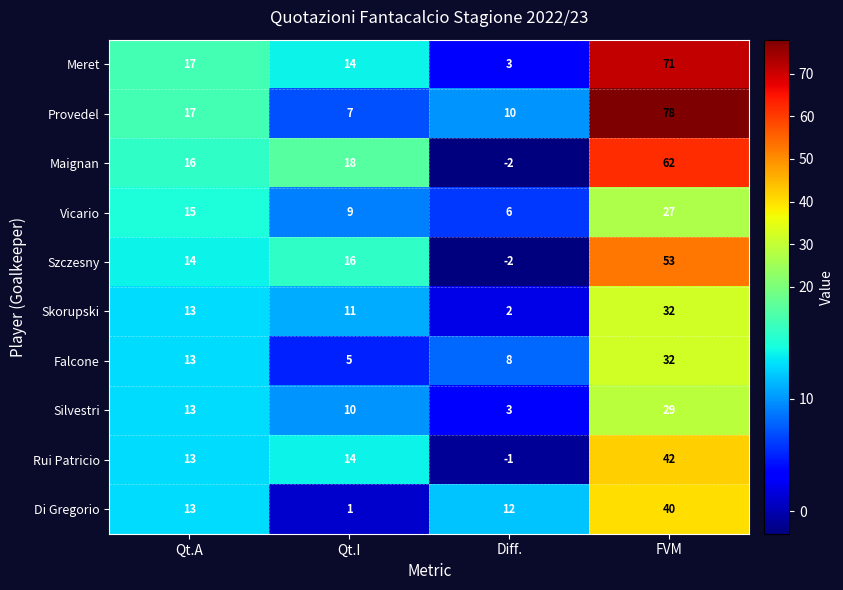

Which series has the widest spread of values?

Provedel